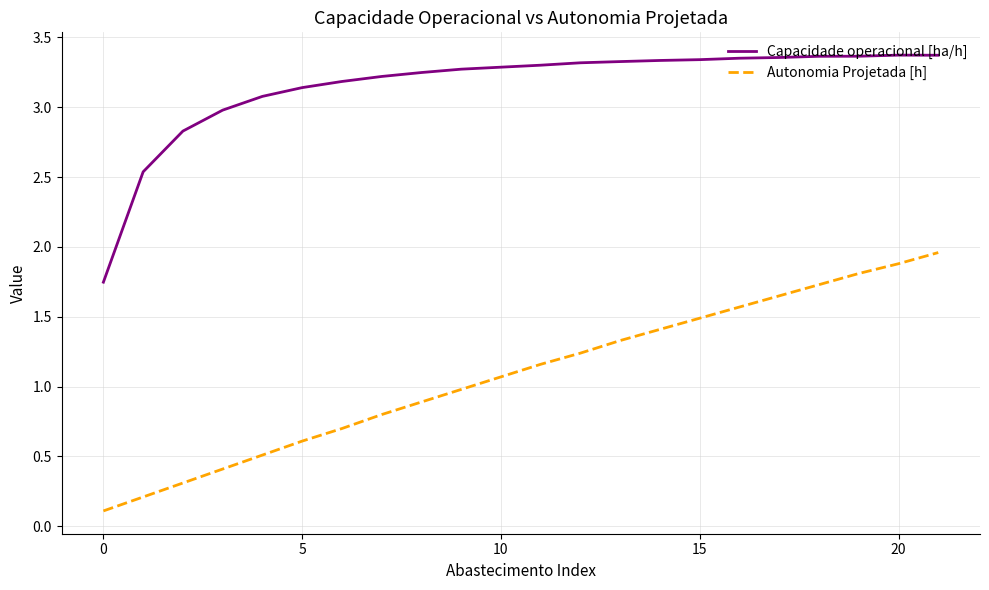

How many lines are shown in the chart?

2